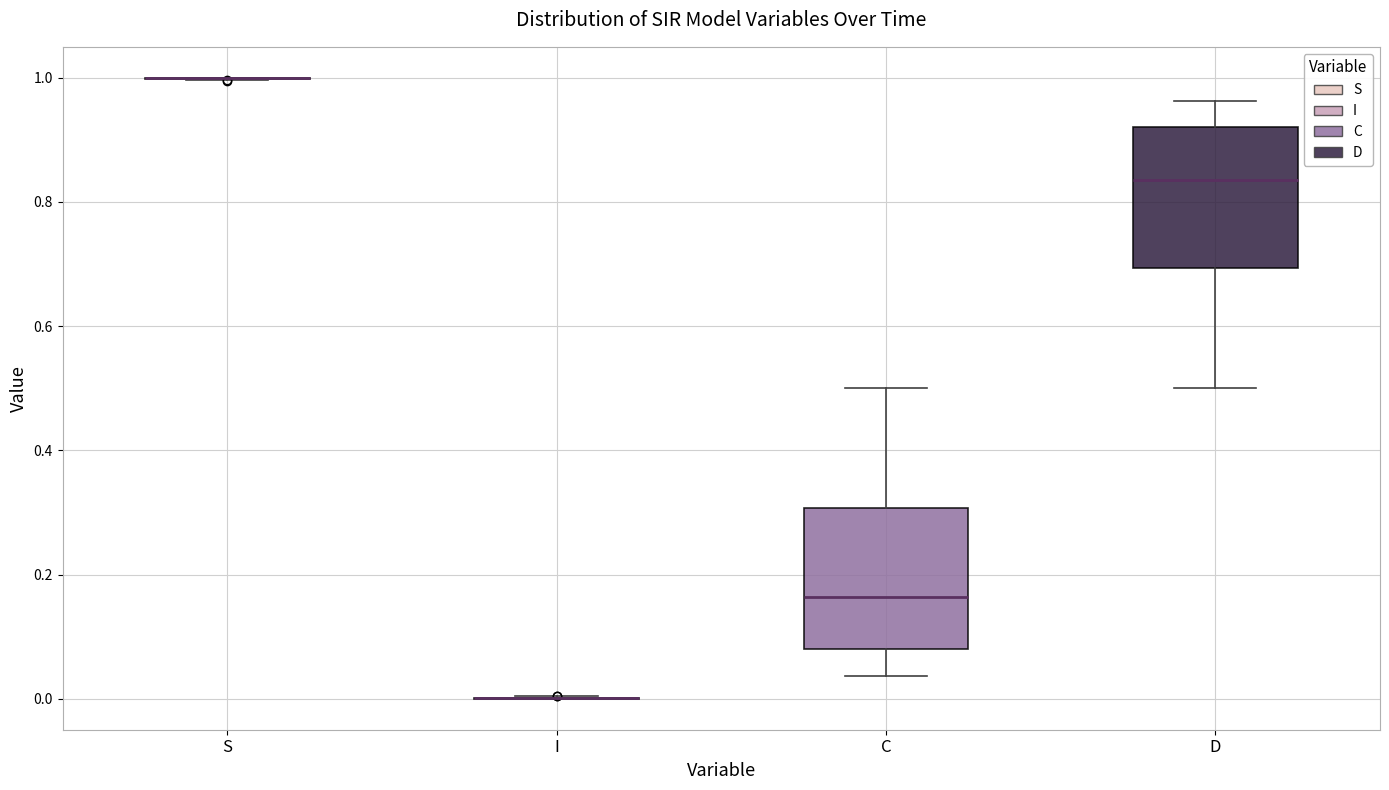

Reading left to right, read every box against the y-axis: the position of its median line, the range the box covers, and the ends of its whiskers. The values are not printed on the chart, so give them approximately, as read against the axis.

S: box collapsed to a line at 1.00, whiskers 1.00 to 1.00
I: box collapsed to a line at 0.00, whiskers 0.00 to 0.00
C: median 0.16, box 0.08 to 0.30, whiskers 0.04 to 0.50
D: median 0.84, box 0.70 to 0.92, whiskers 0.50 to 0.96